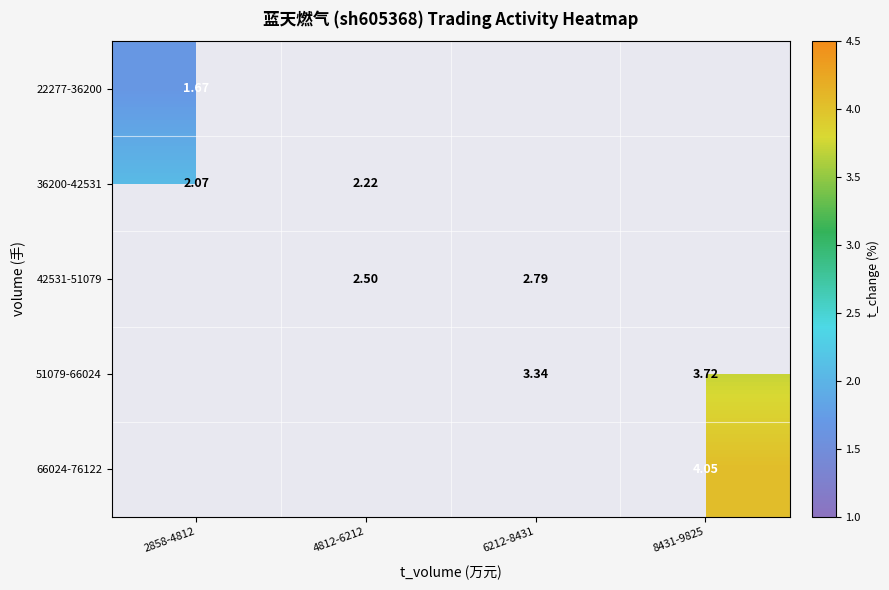

What is the greatest value displayed?

4.0